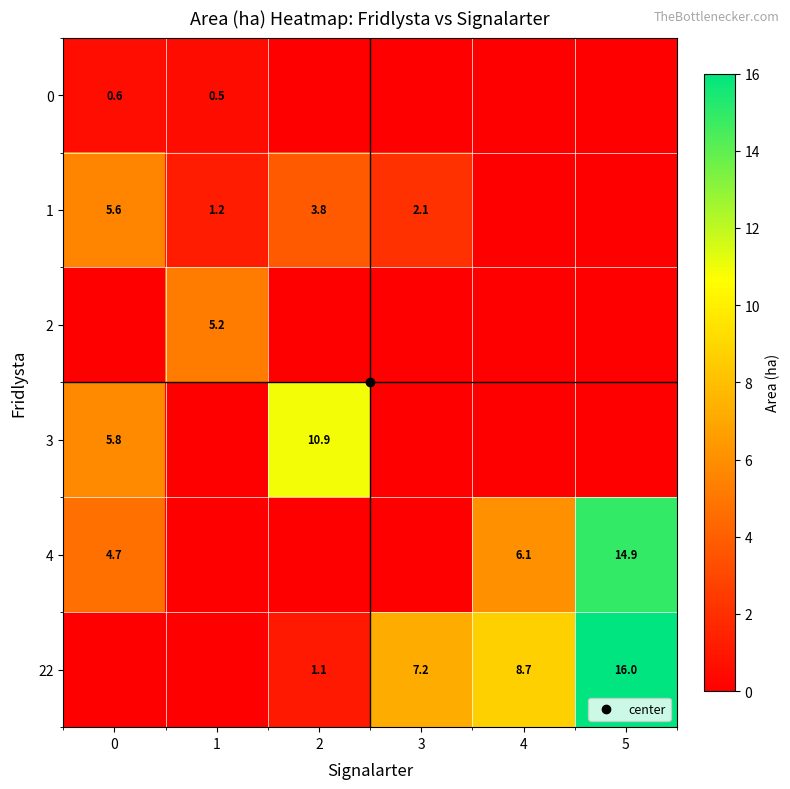

What is the total value across all series at 5?

30.9